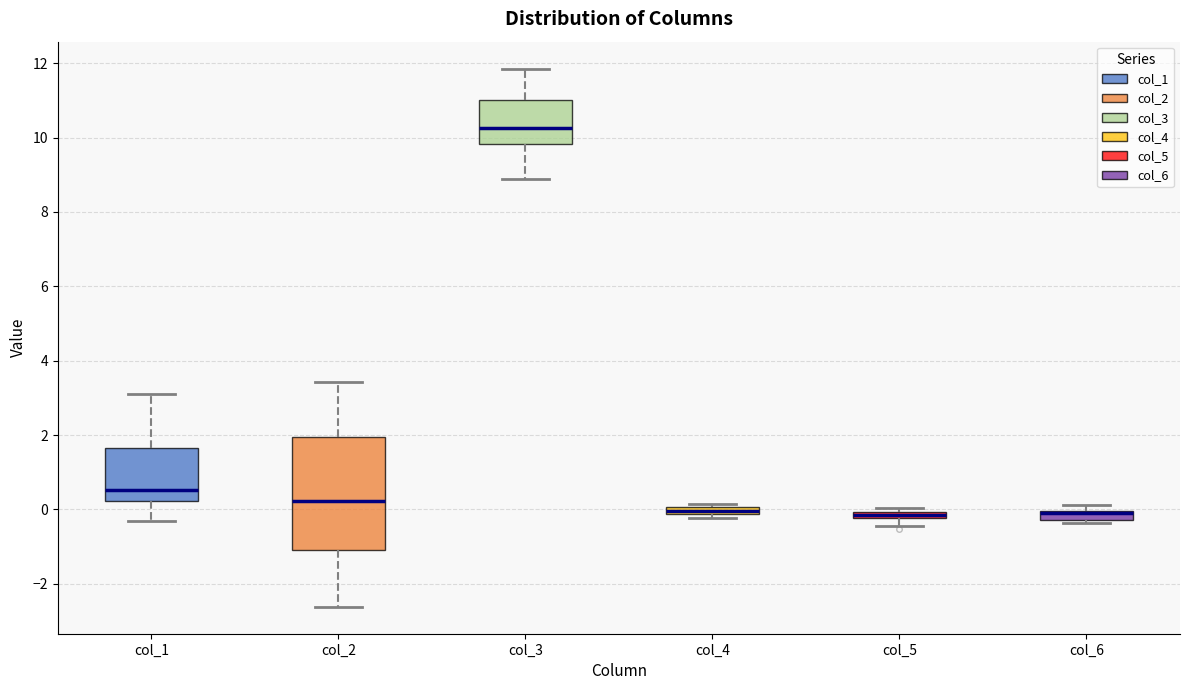

Where is the upper edge of the box for col_1 on the y-axis? The values are not printed on the chart, so give them approximately, as read against the axis.

1.6